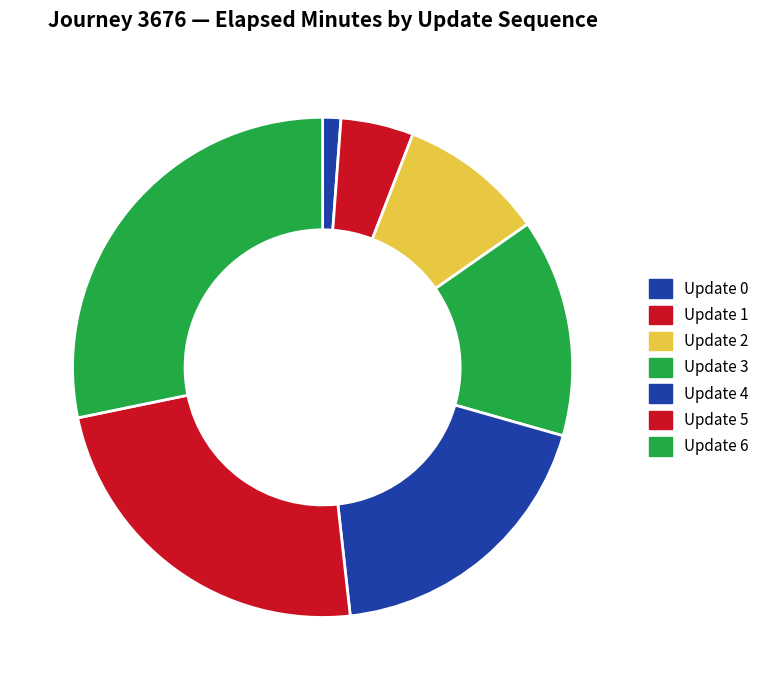

To the nearest percent, what portion does Update 2 represent?

10%